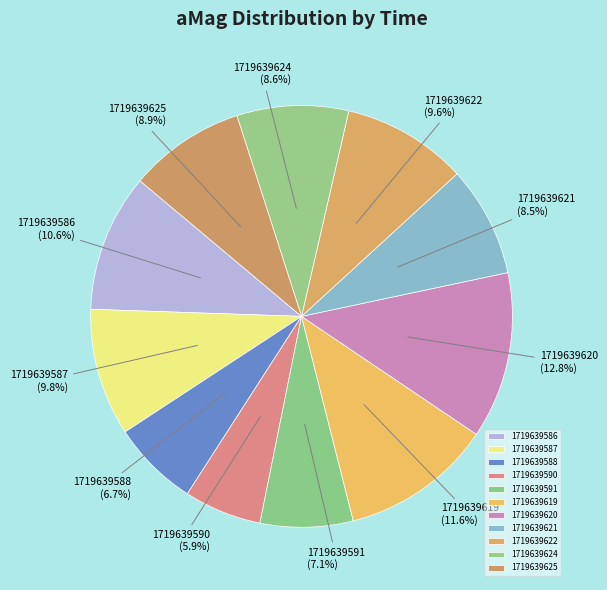

What is the ratio of the value at 1719639619 to the value at 1719639625?

1.3